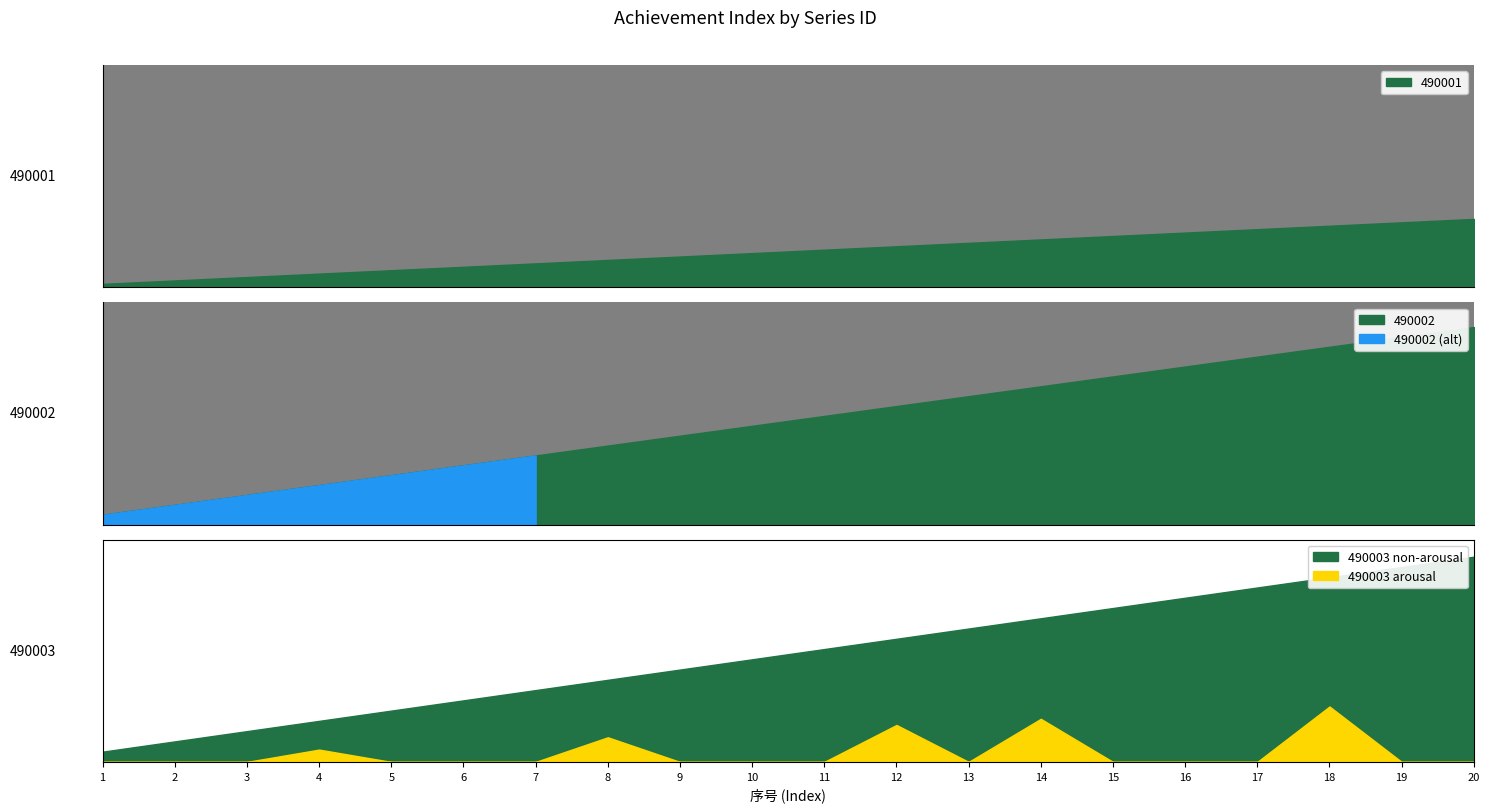

What is the approximate value of 490001 at 6, to the nearest 5?

5